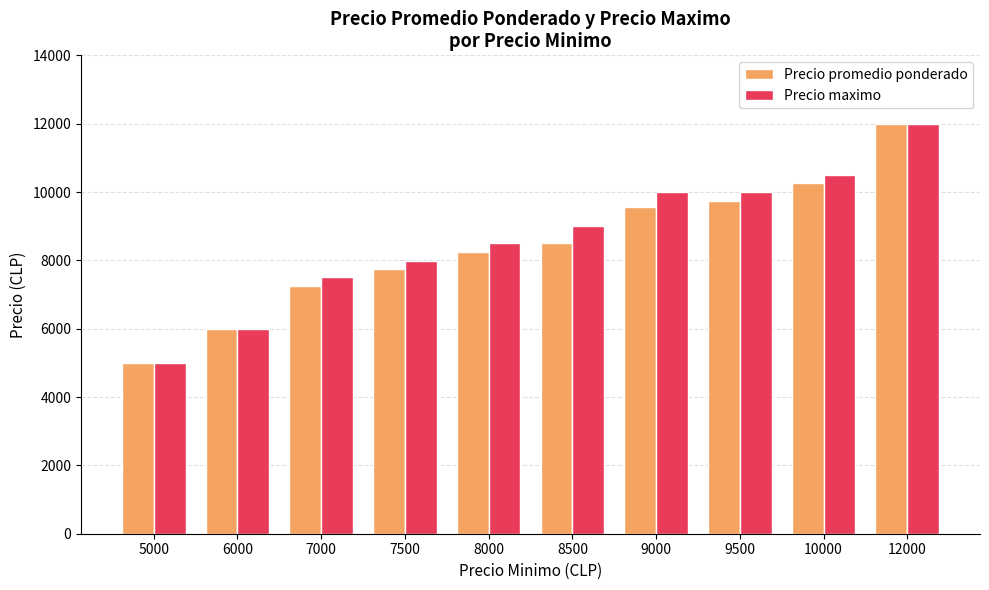

At how many categories does at least one series exceed 5359?

9